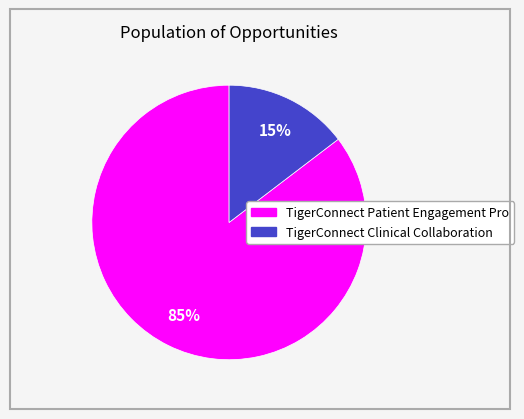

How many segments does this pie chart have?

2